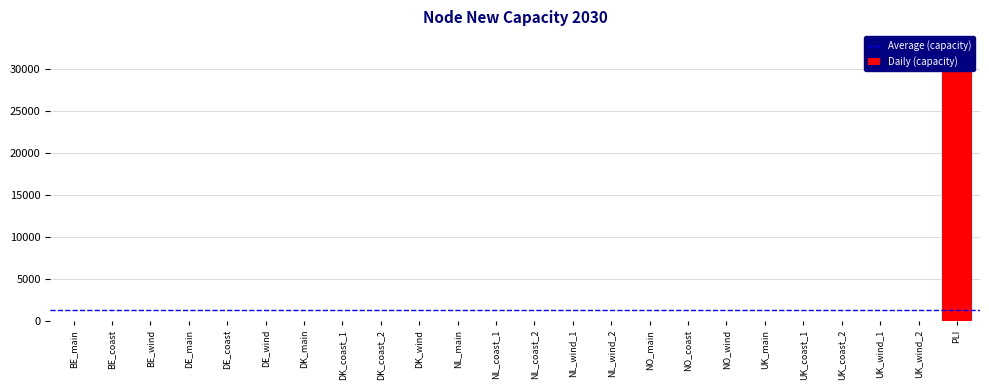

How many bars are there in total?

24